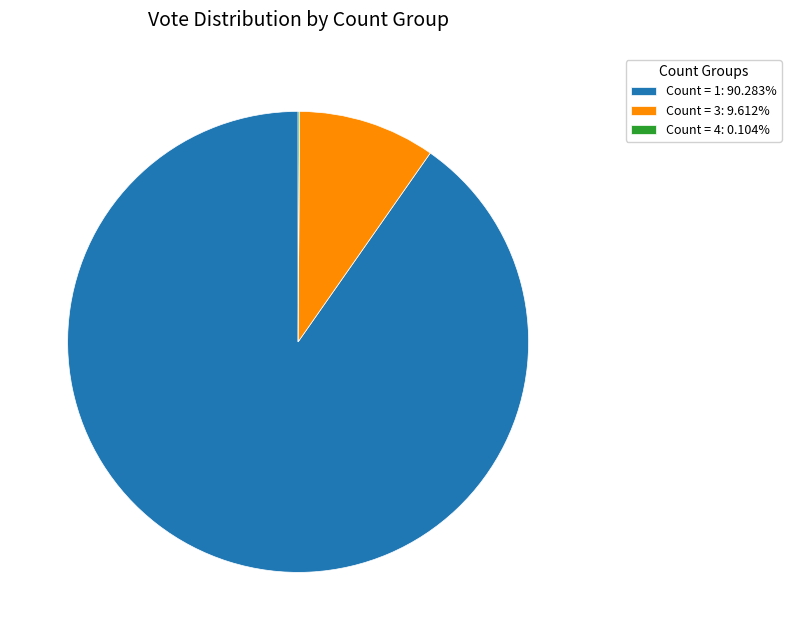

Does Count = 1: 90.283% account for over 50% of the chart?

Yes